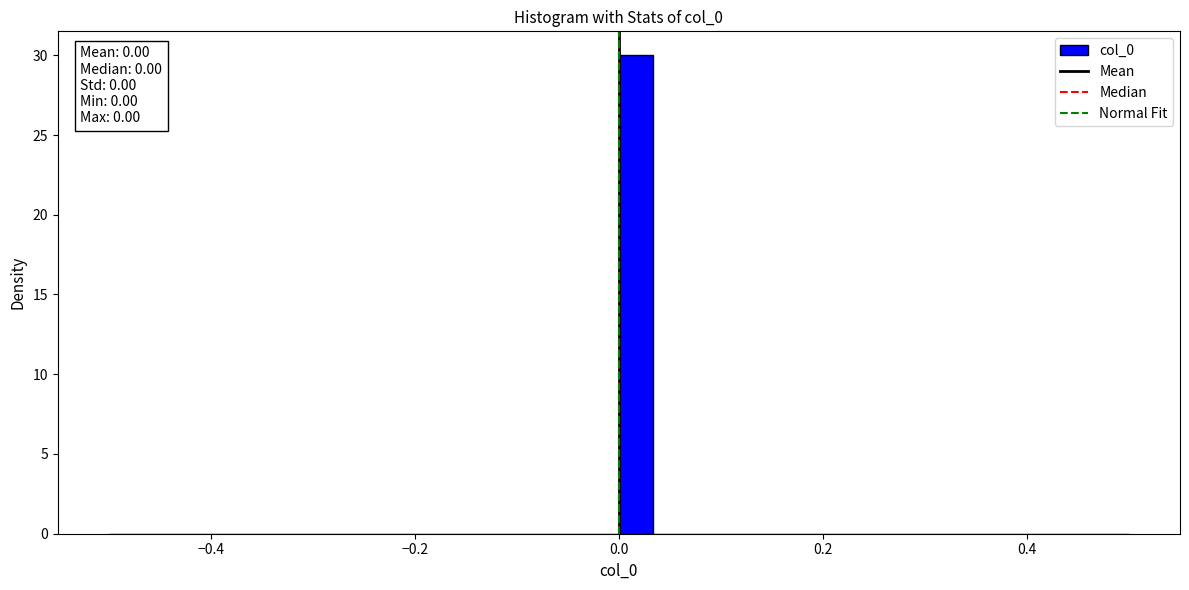

Around what value on the x-axis is the tallest bar? Give the approximate position of its centre, as read against the axis.

0.02